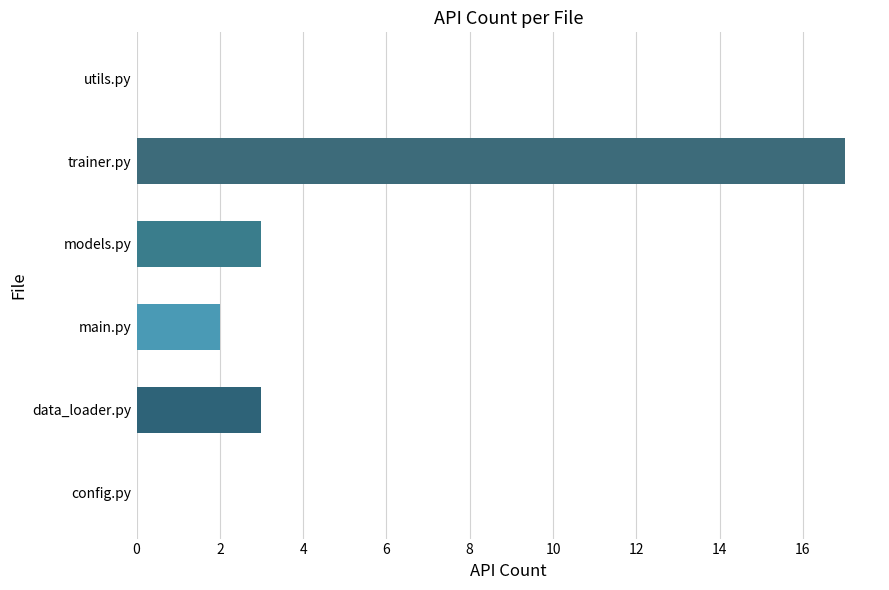

Are the bars grouped side by side (vs. stacked)?

No